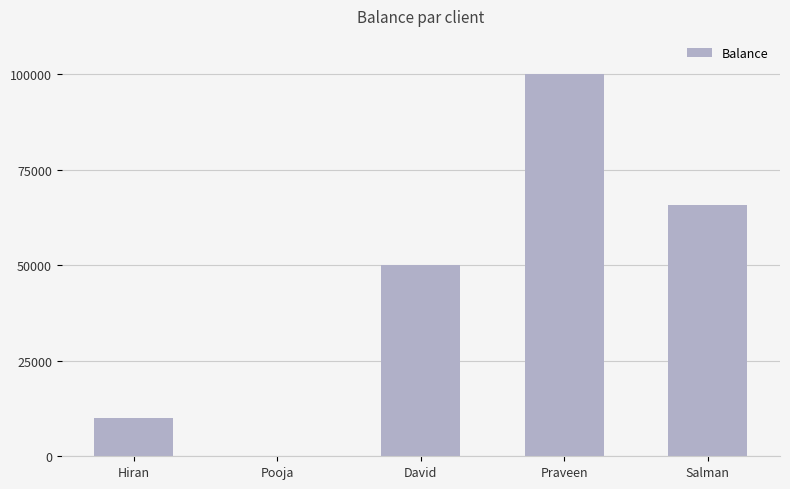

Are the bars horizontal?

No